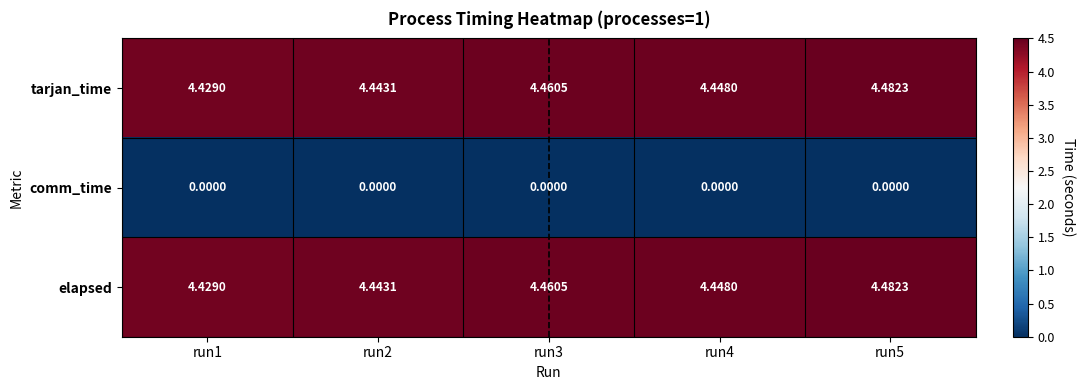

Is the value of tarjan_time at run1 greater than the value of comm_time at run3?

Yes